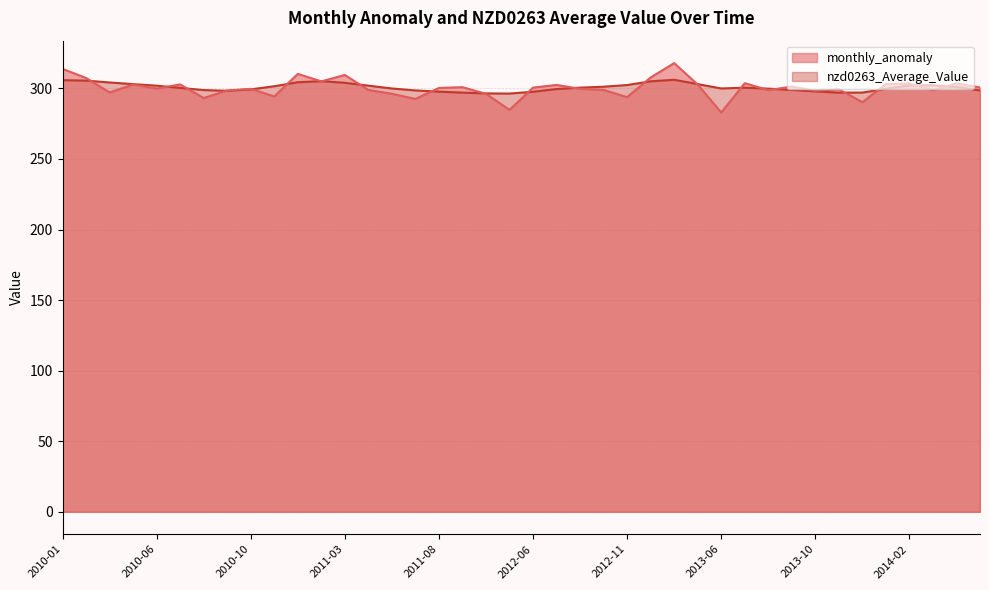

What is the difference between the maximum and minimum values in the nzd0263_Average_Value series?

9.8